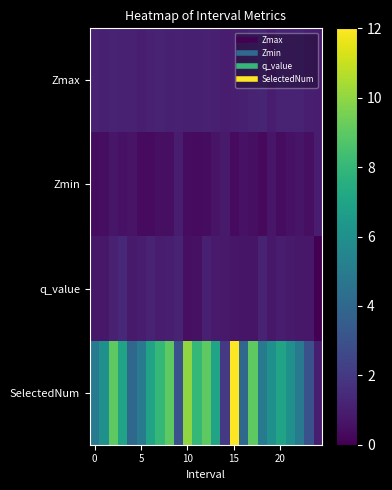

List the series in order of their peak value, lowest first.

Zmin, Zmax, q_value, SelectedNum